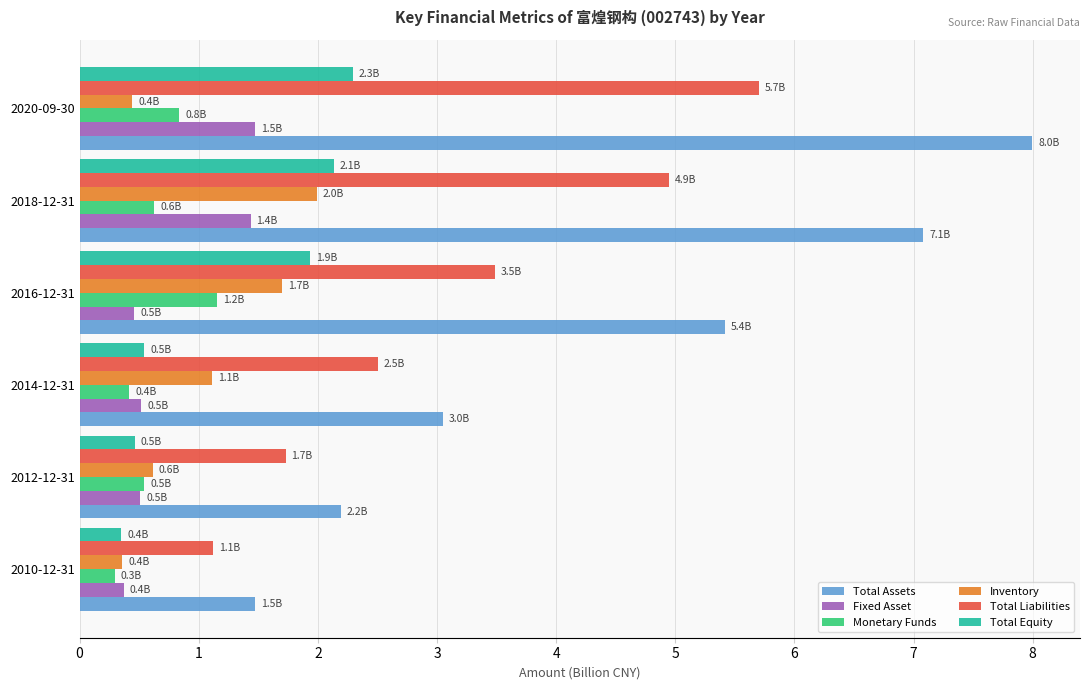

Is the value of Monetary Funds at 2010-12-31 greater than the value of Total Liabilities at 2018-12-31?

No